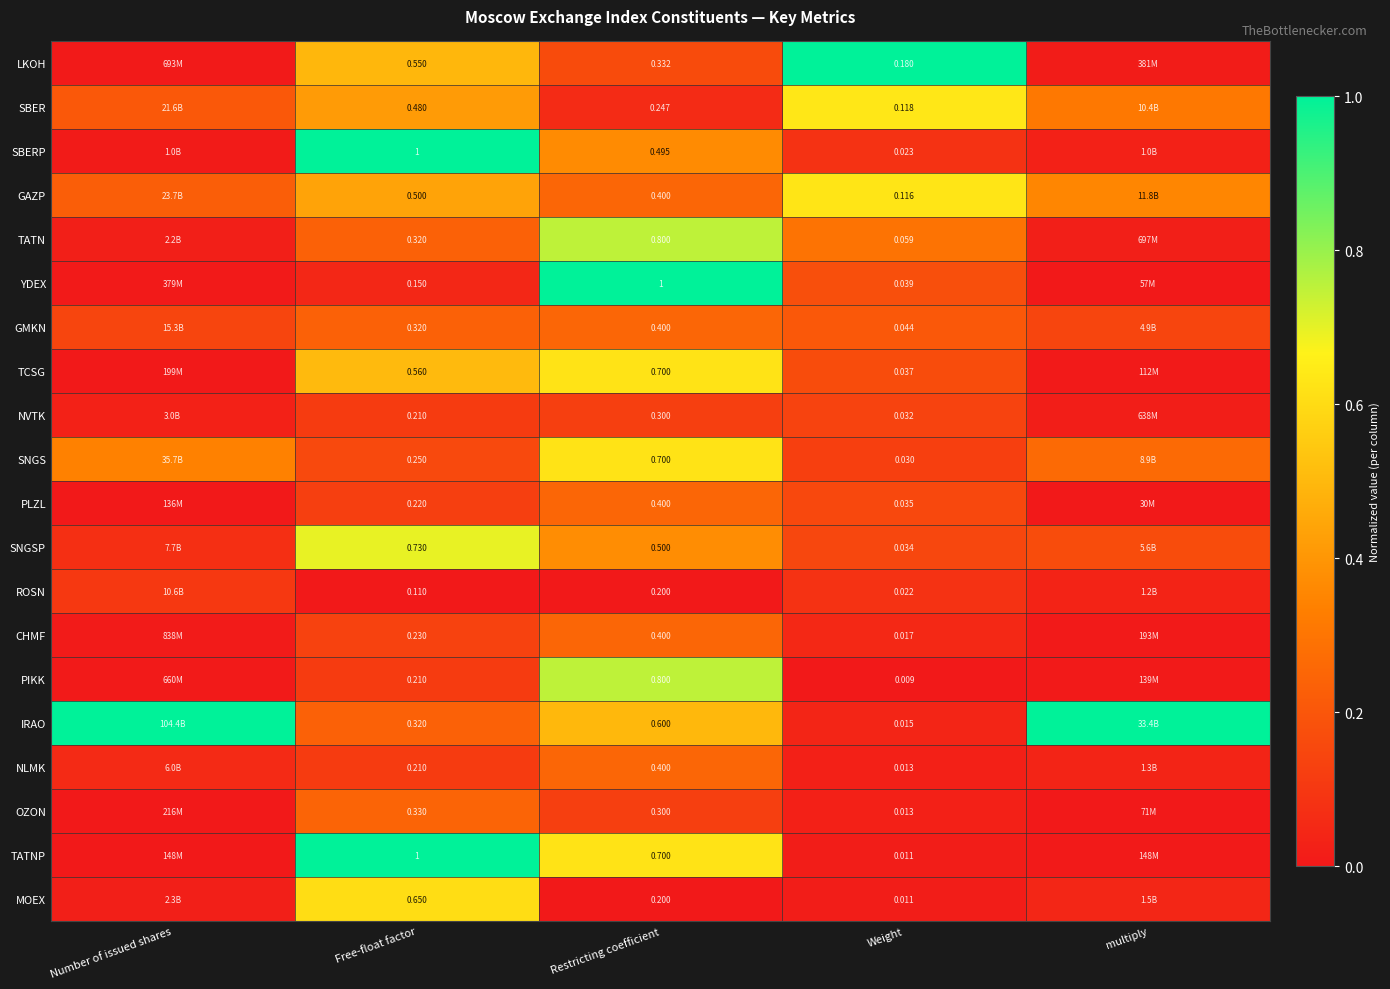

Which series changed the most between Free-float factor and Restricting coefficient?

YDEX